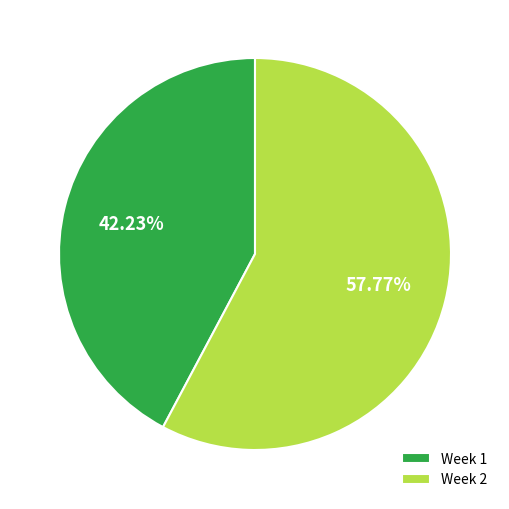

Rank the categories by value from lowest to highest.

Week 1, Week 2